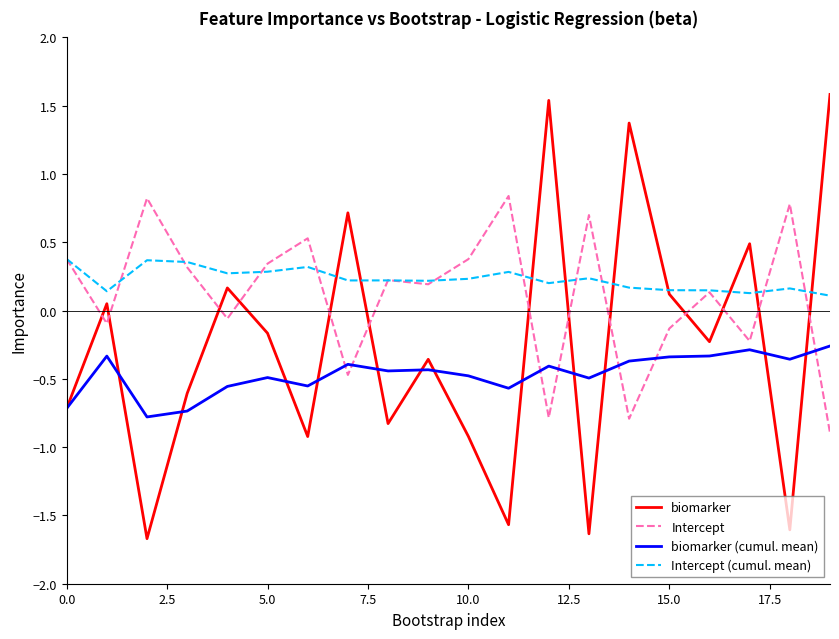

Rank the series by their maximum value, from highest to lowest.

biomarker, Intercept, Intercept (cumul. mean), biomarker (cumul. mean)